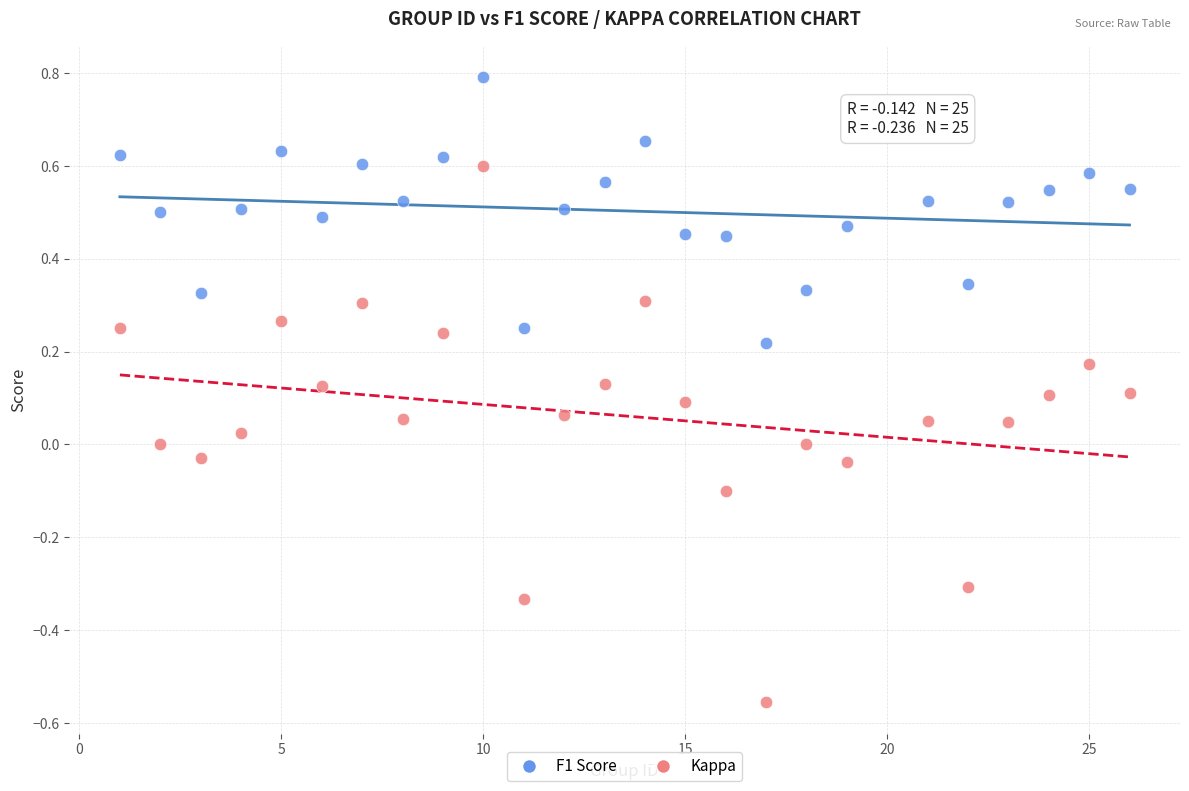

Which series reaches the maximum Y coordinate?

F1 Score